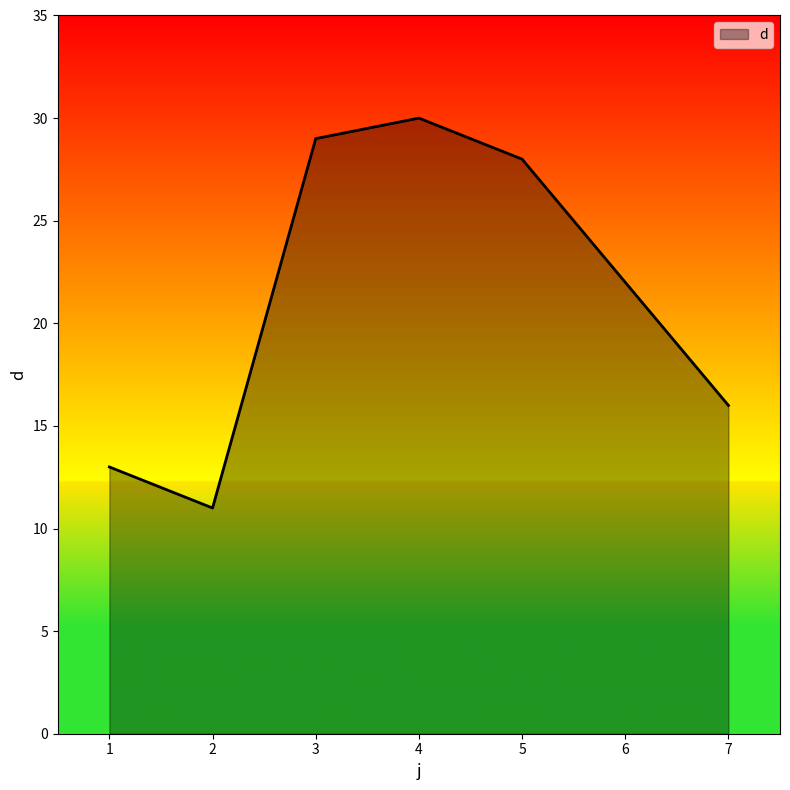

Count the number of categories in the chart.

7